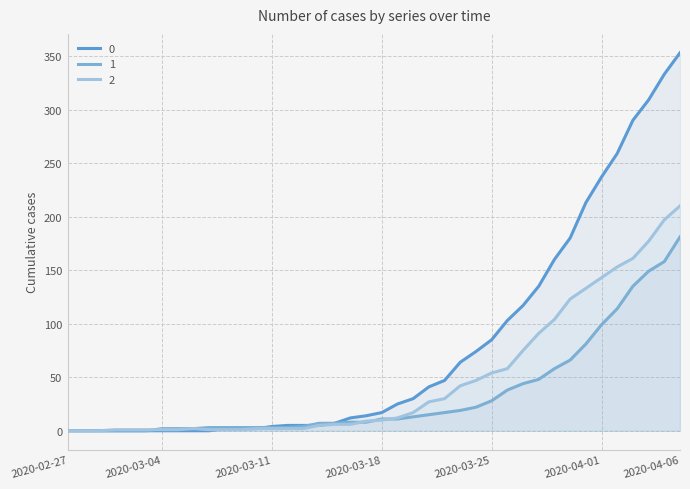

What is the label of the 32nd point from the right?

2020-03-06